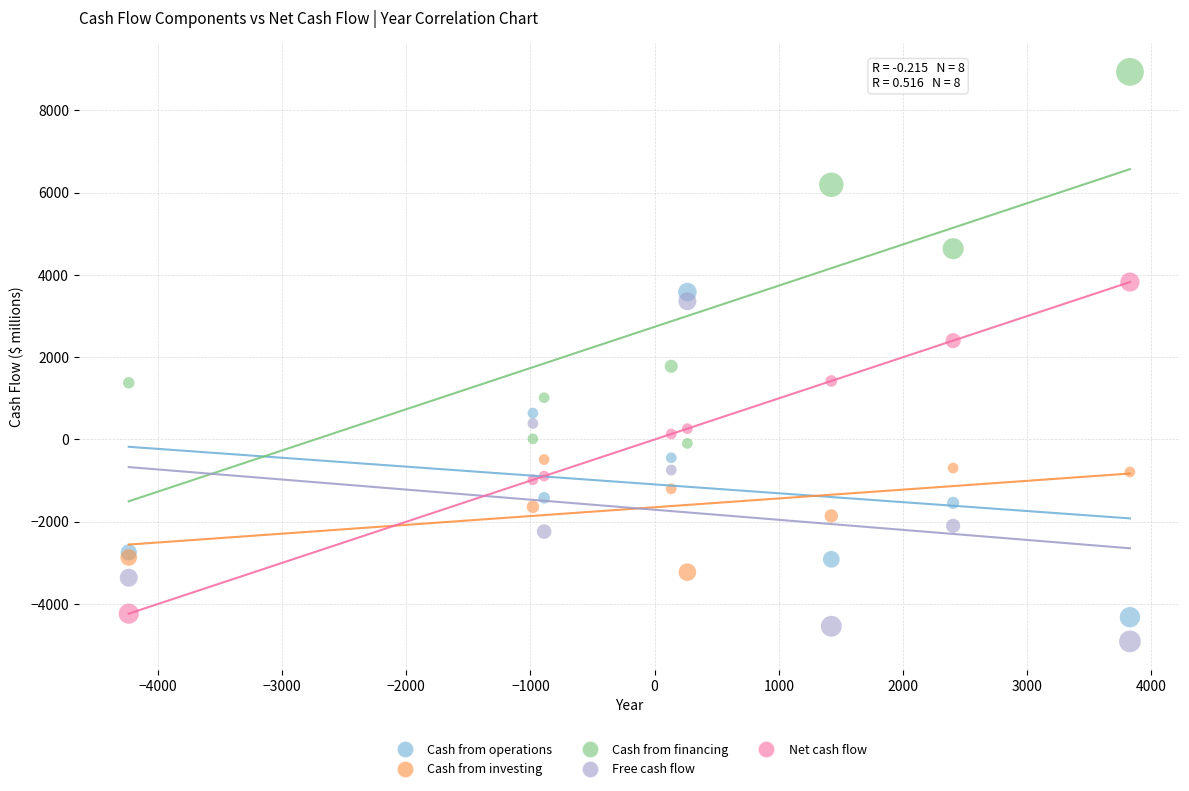

In the Cash from financing series, what Y value is closest to 4422?

4640